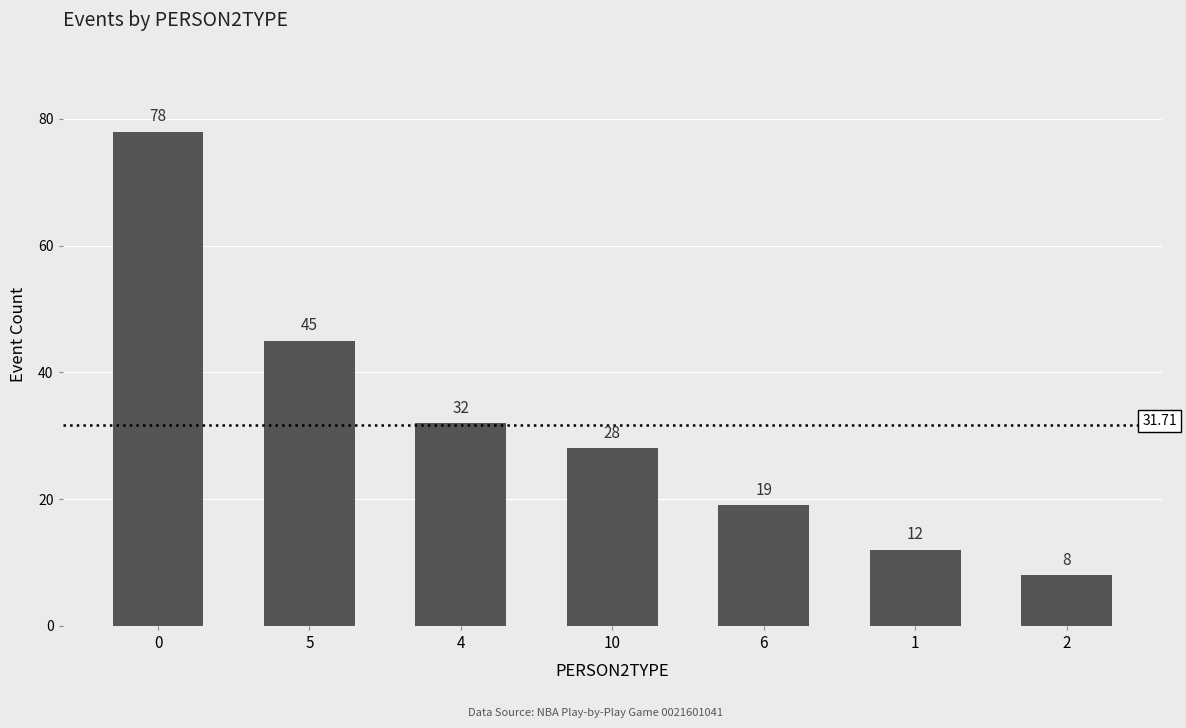

What is the sum of the values at 10 and 0?

106